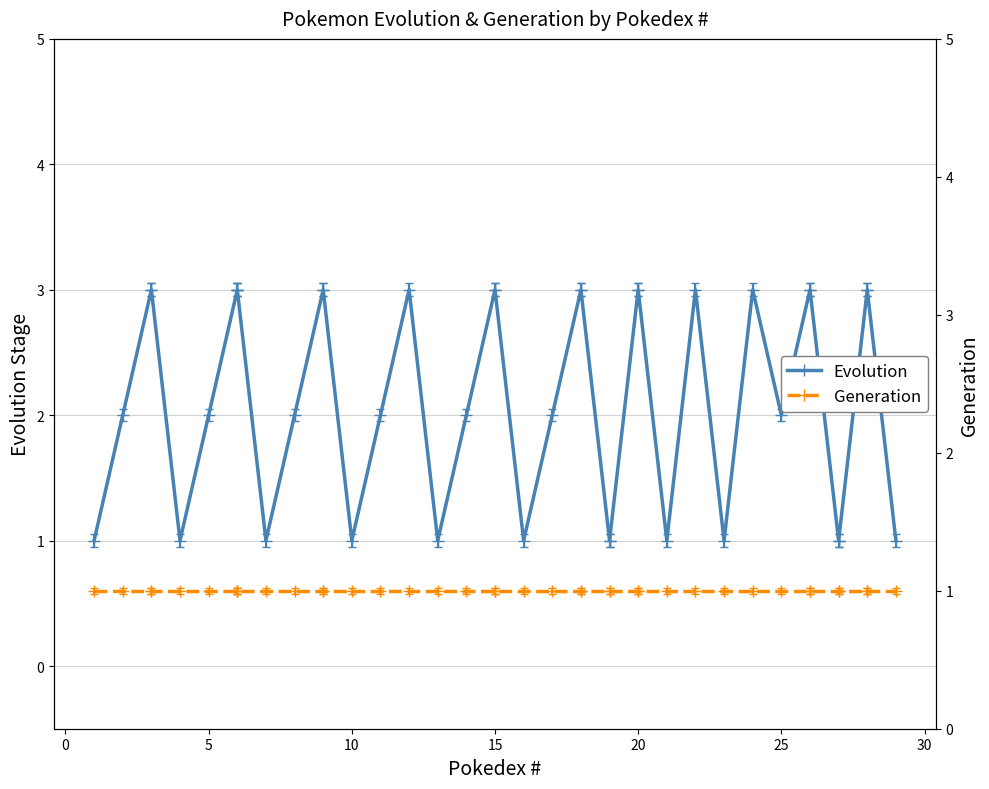

How many values in the Evolution series are below 3?

20